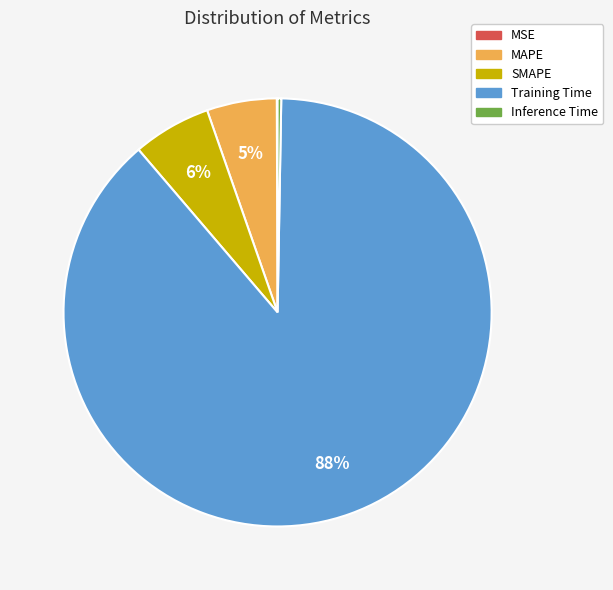

To the nearest percent, what is the average slice percentage?

20%